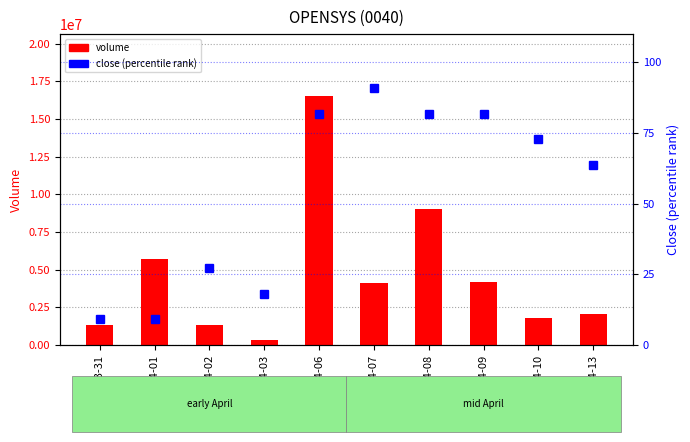

What is the label of the 5th bar from the left?

2020-04-06